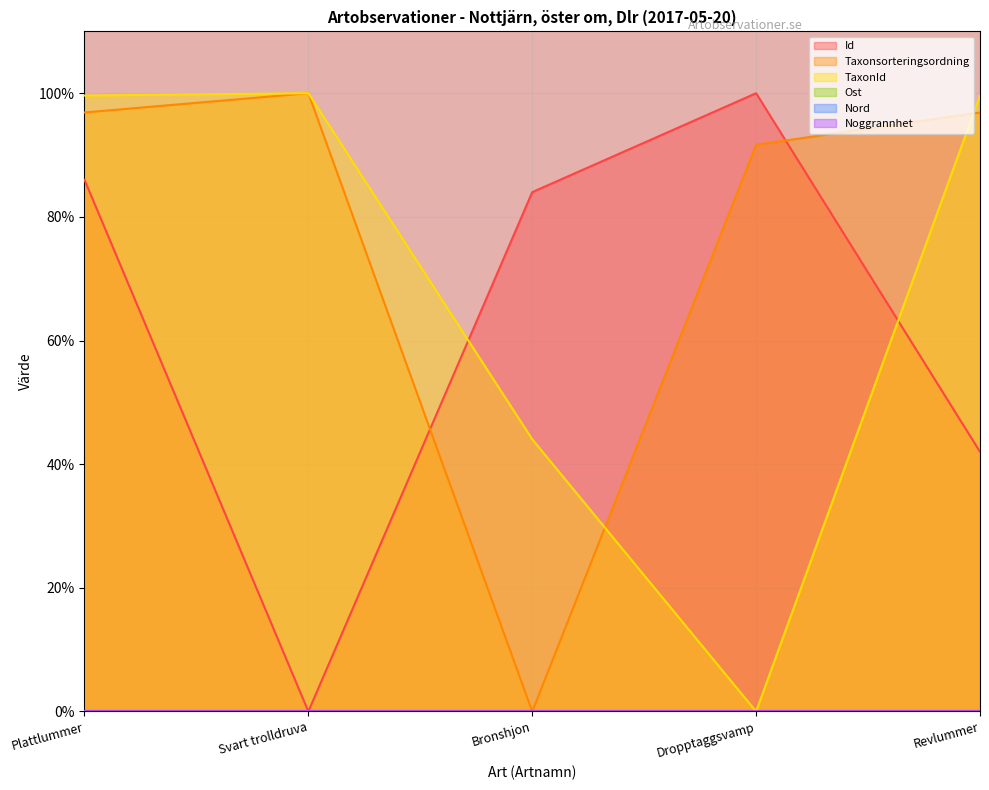

Which series changed the most between Plattlummer and Svart trolldruva?

Id